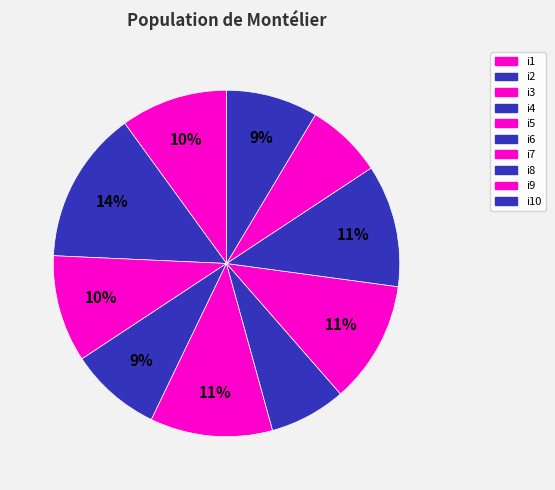

Count the number of slices in the pie.

10